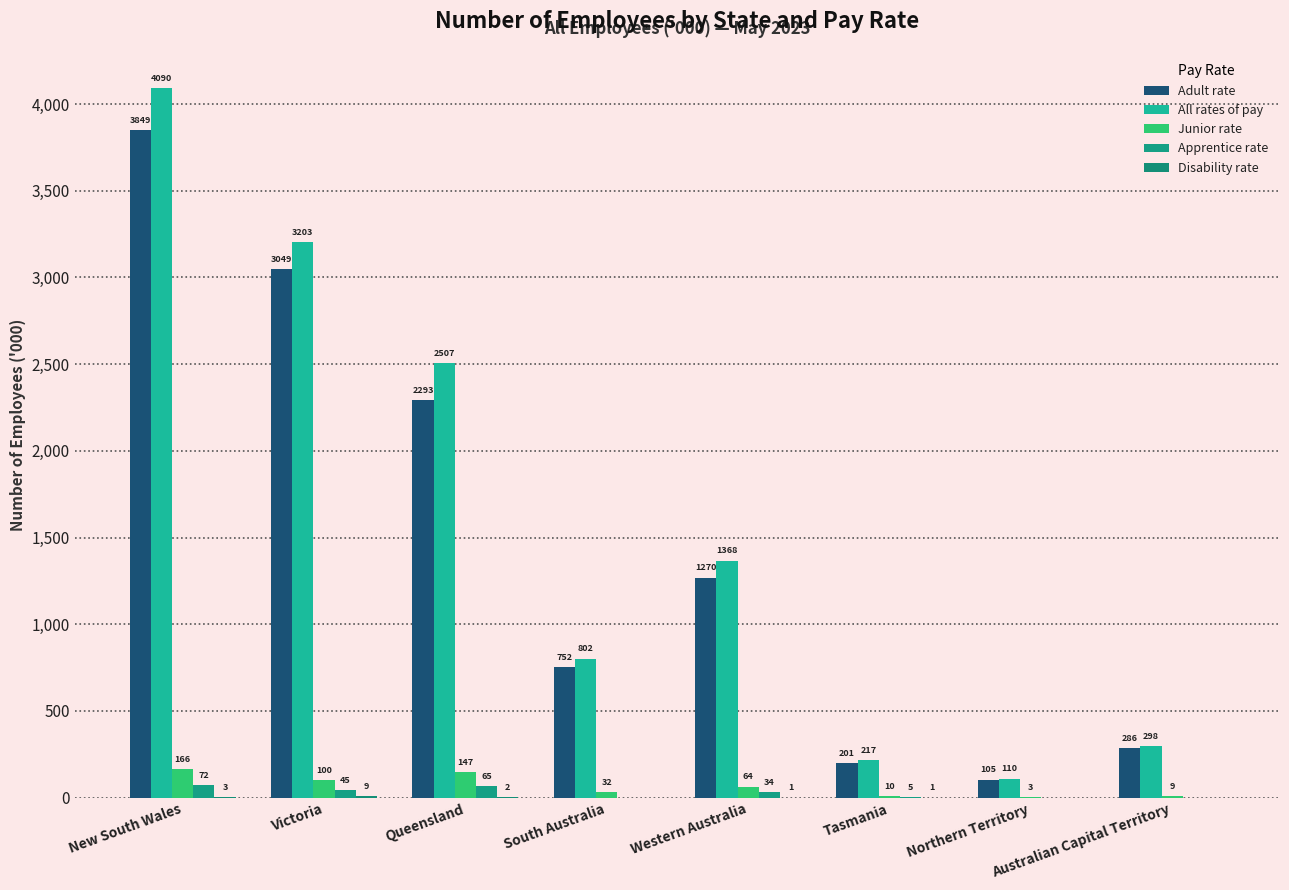

Does the chart contain stacked bars?

No